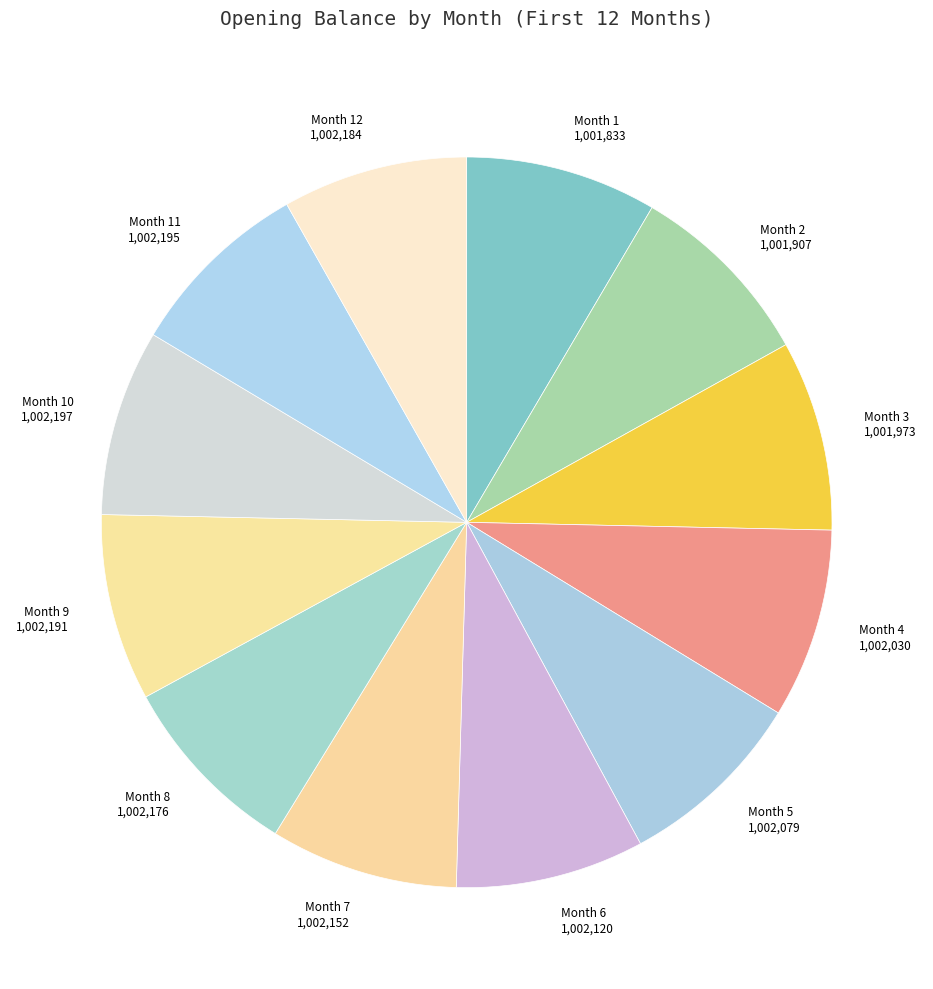

How many slices are in this pie chart?

12